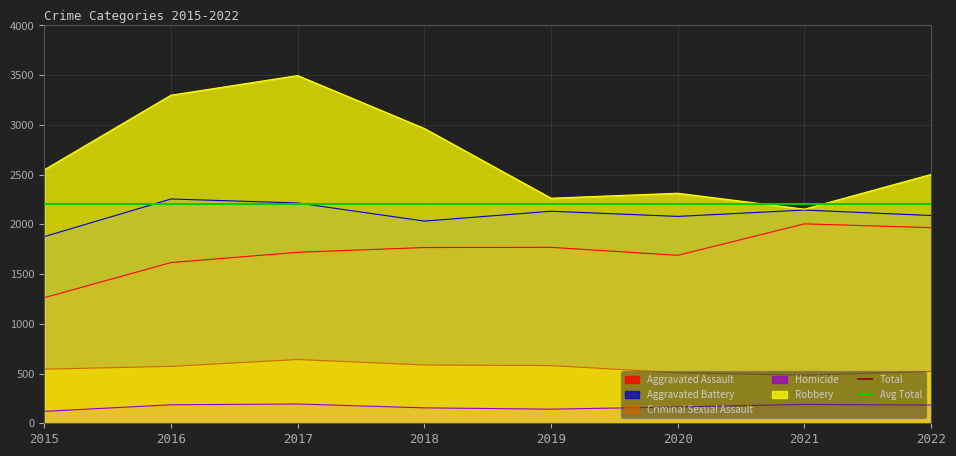

Count the number of categories in the chart.

8